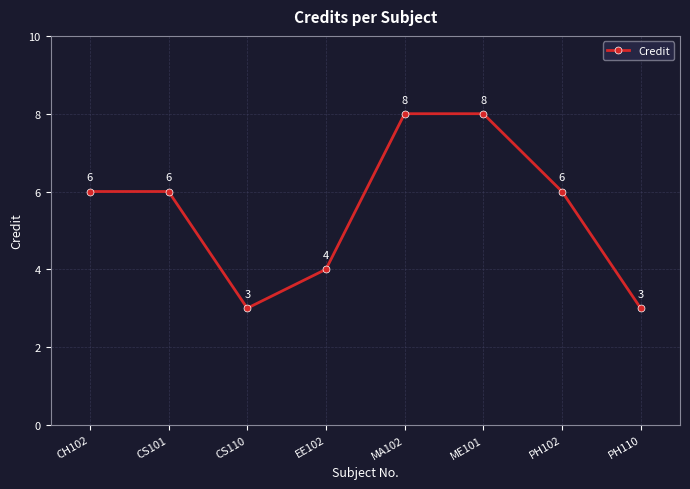

How many categories are shown in the chart?

8